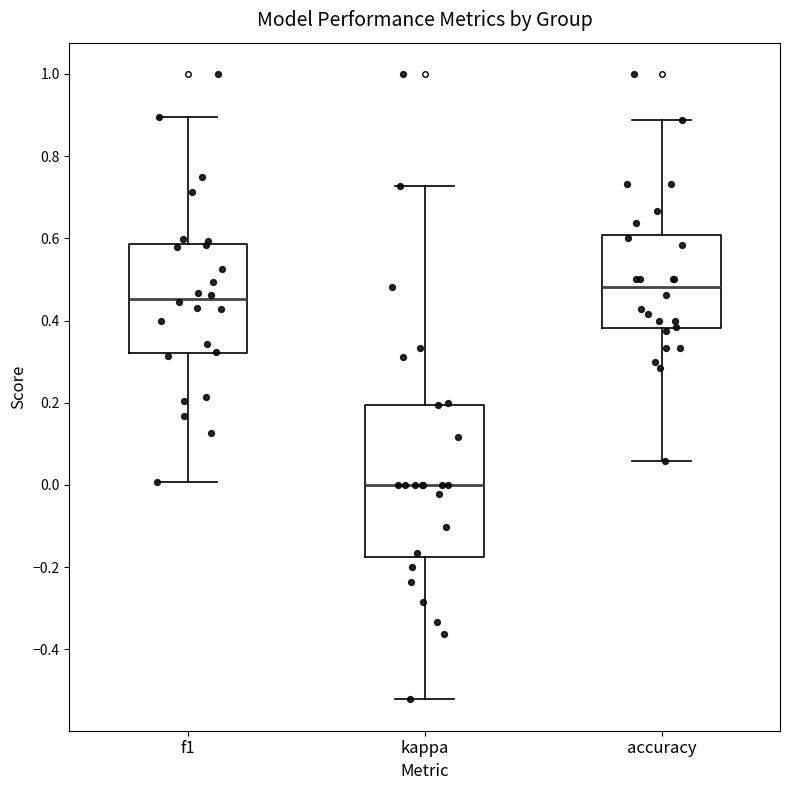

Reading left to right, read every box against the y-axis: the position of its median line, the range the box covers, and the ends of its whiskers. The values are not printed on the chart, so give them approximately, as read against the axis.

f1: median 0.46, box 0.32 to 0.58, whiskers 0.00 to 0.90
kappa: median 0.00, box -0.18 to 0.20, whiskers -0.52 to 0.72
accuracy: median 0.48, box 0.38 to 0.60, whiskers 0.06 to 0.88